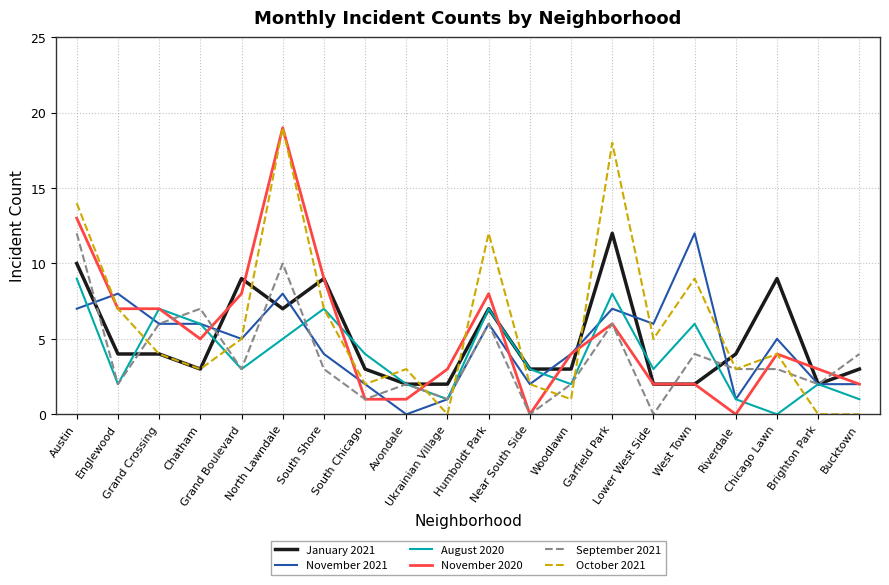

Between Austin and North Lawndale, which series saw the biggest shift?

November 2020